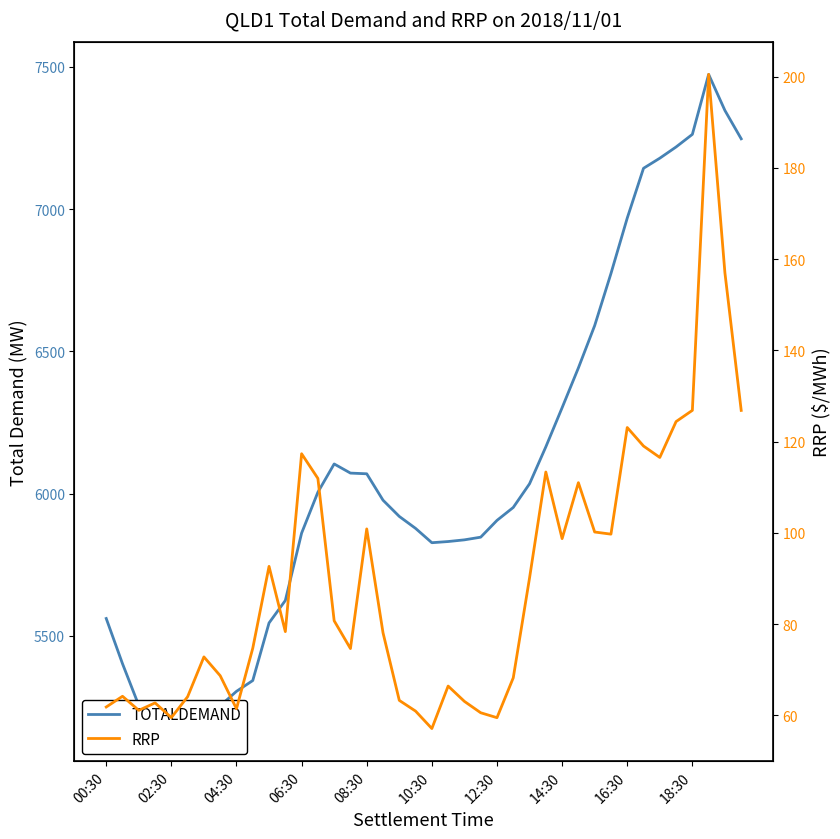

At 10, list the series in order from smallest to largest.

RRP, TOTALDEMAND